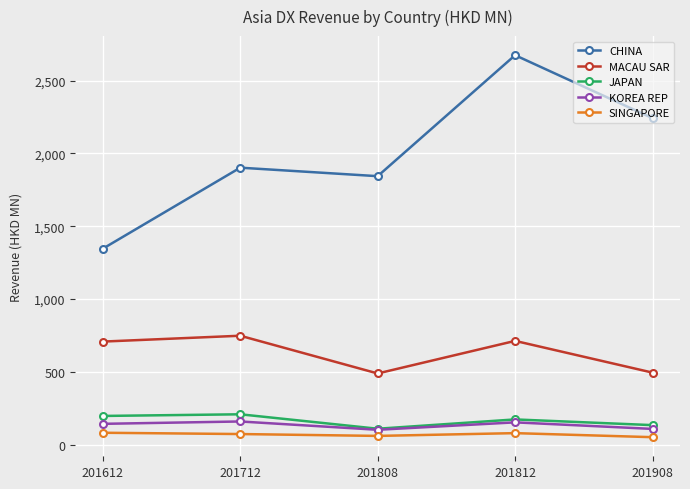

Read the SINGAPORE value at 201612.

81.1